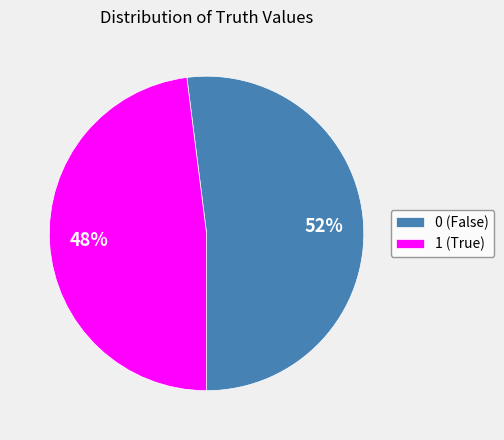

What is the smallest slice in the pie chart?

1